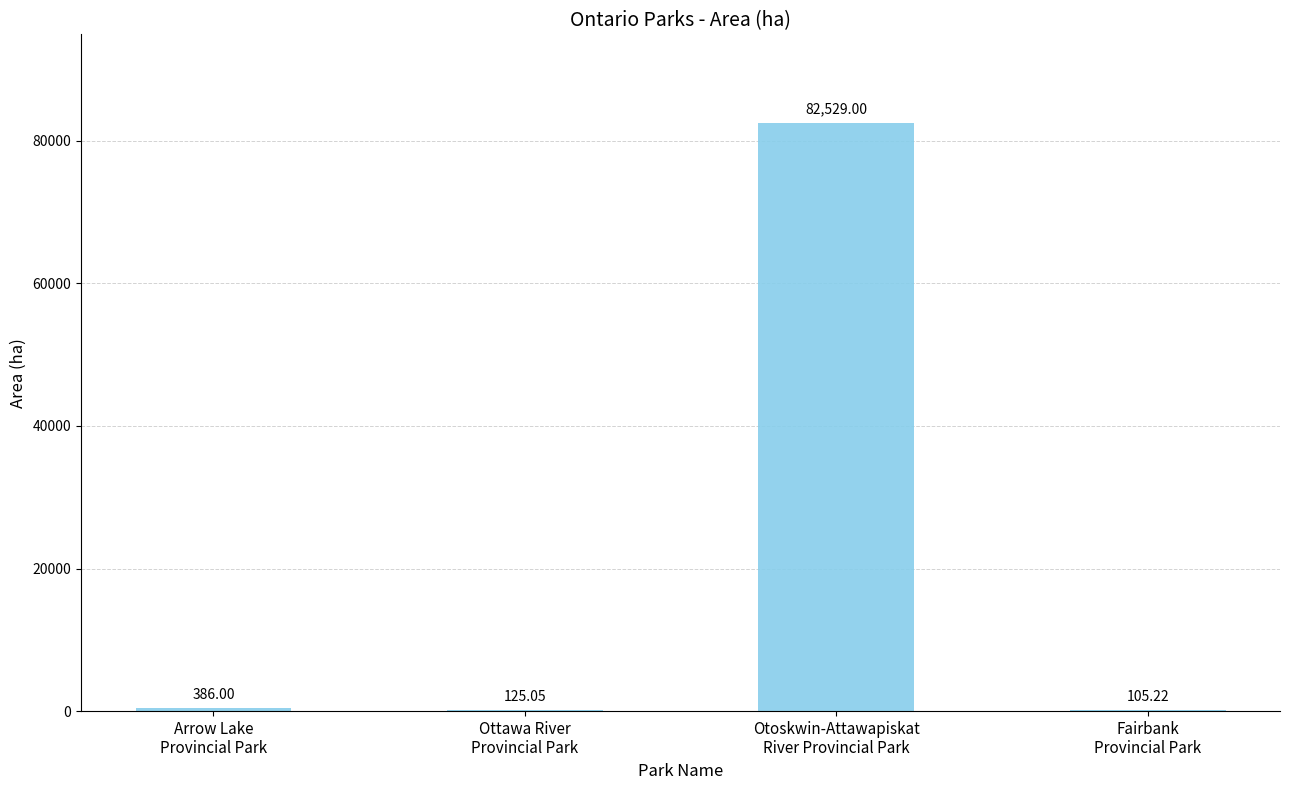

Count the number of categories in the chart.

4